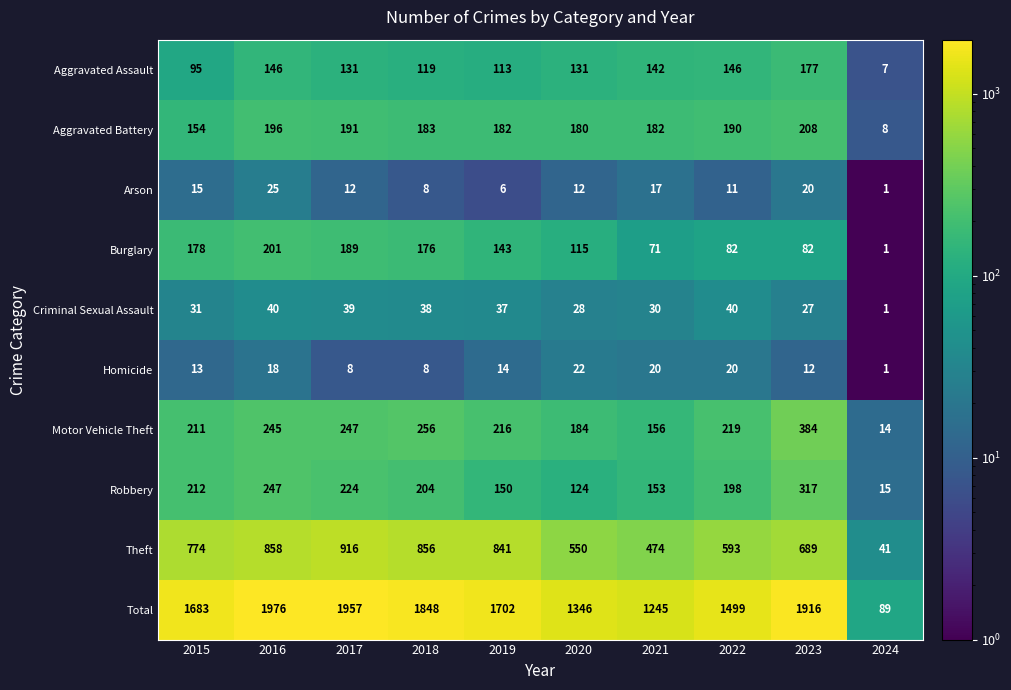

What is the minimum value for Robbery?

15